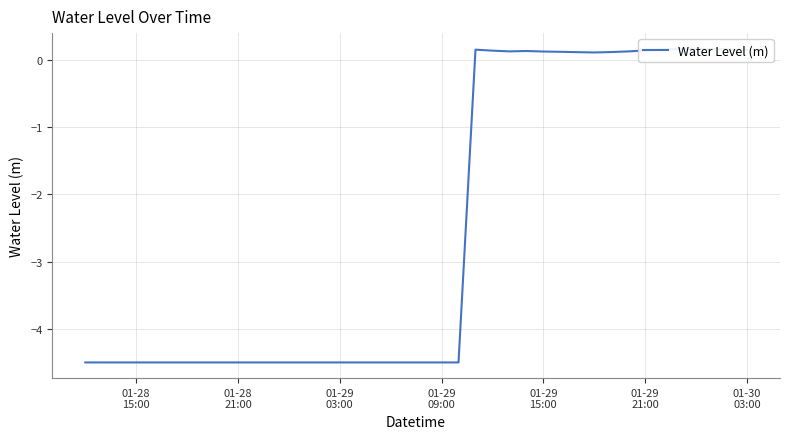

True or false: there are more than 2 points higher than both neighbors.

True